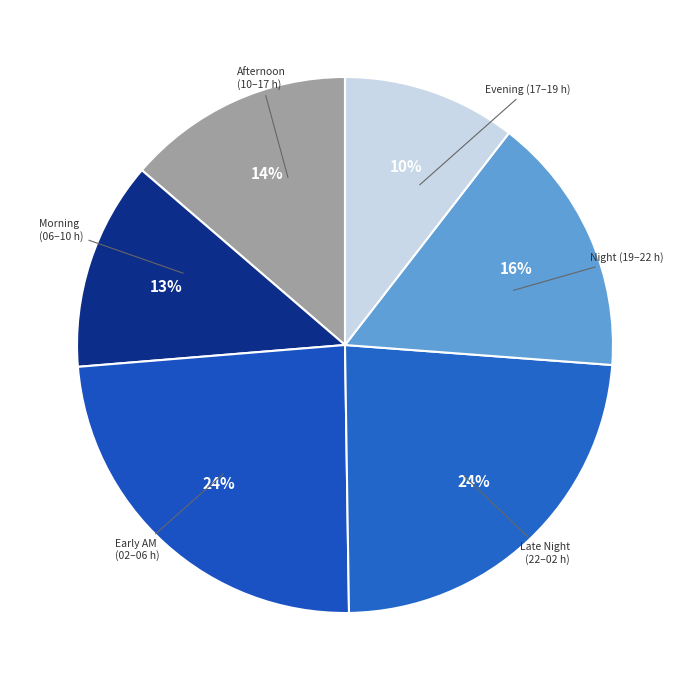

How many slices are in this pie chart?

6